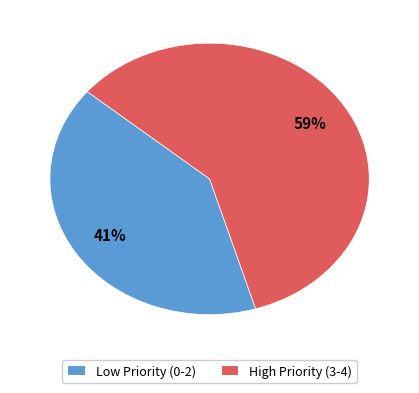

The Low Priority (0-2) slice represents 41% of the pie. True or false?

True